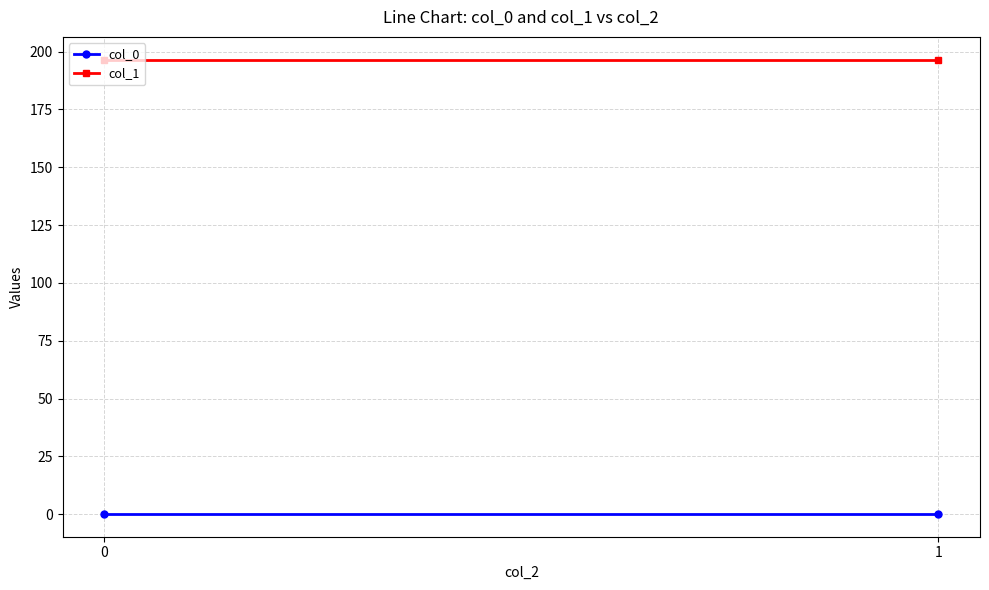

What is the value of the col_1 point at the 2nd from the left?

196.6